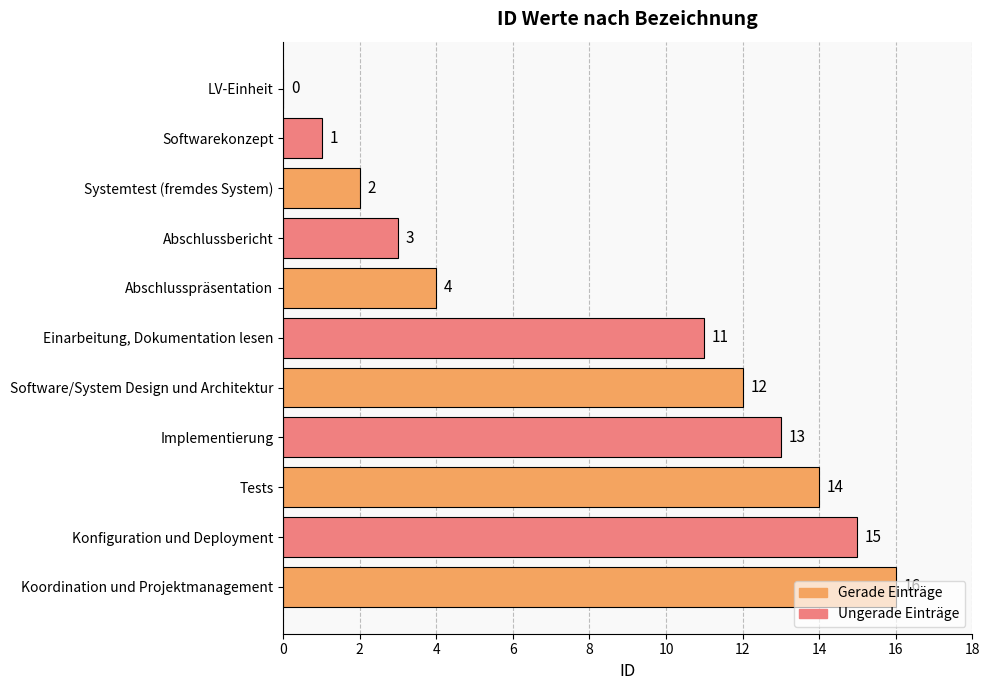

The value at Abschlusspräsentation is 4. True or false?

True